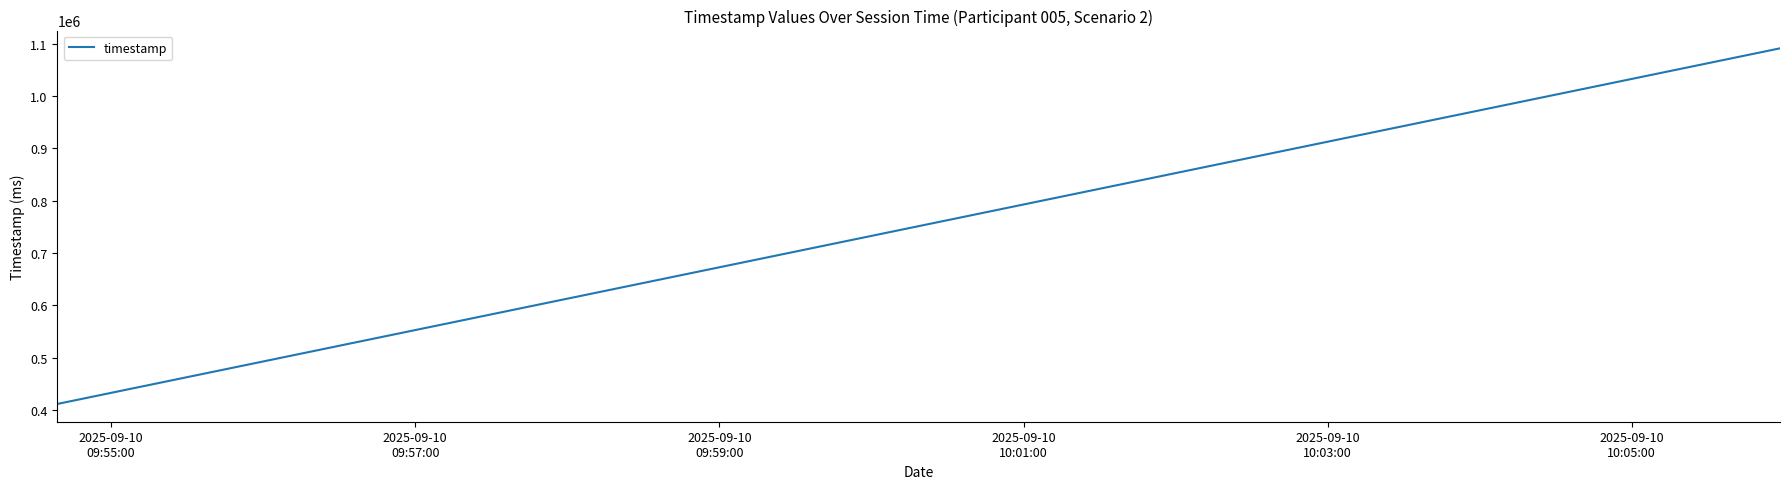

True or false: there are more than 2 points higher than both neighbors.

False